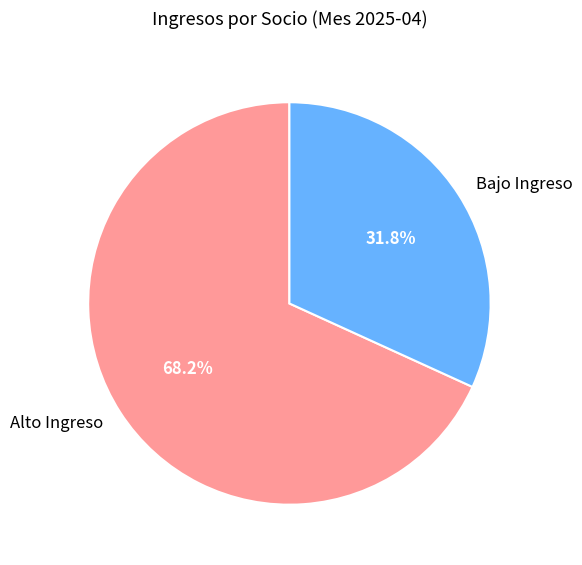

Do Bajo Ingreso and Alto Ingreso together represent more than half of the pie?

Yes